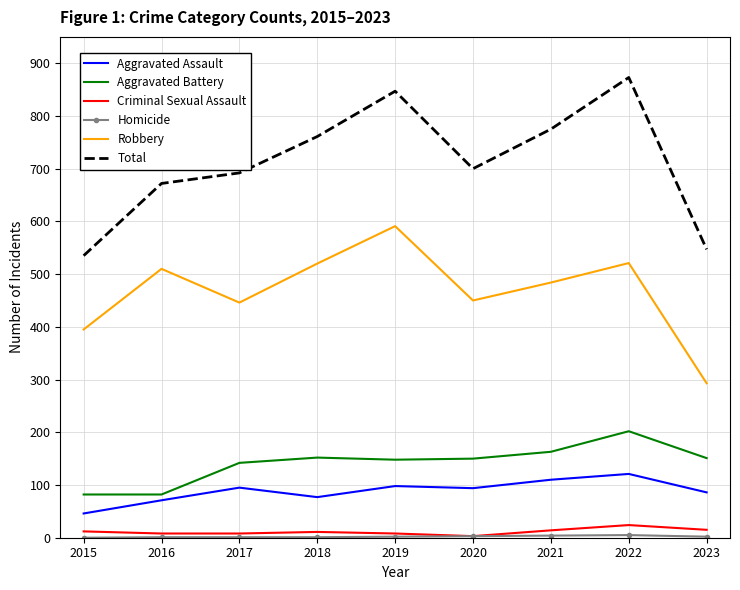

The Robbery series shows 804 at 2016. True or false?

False